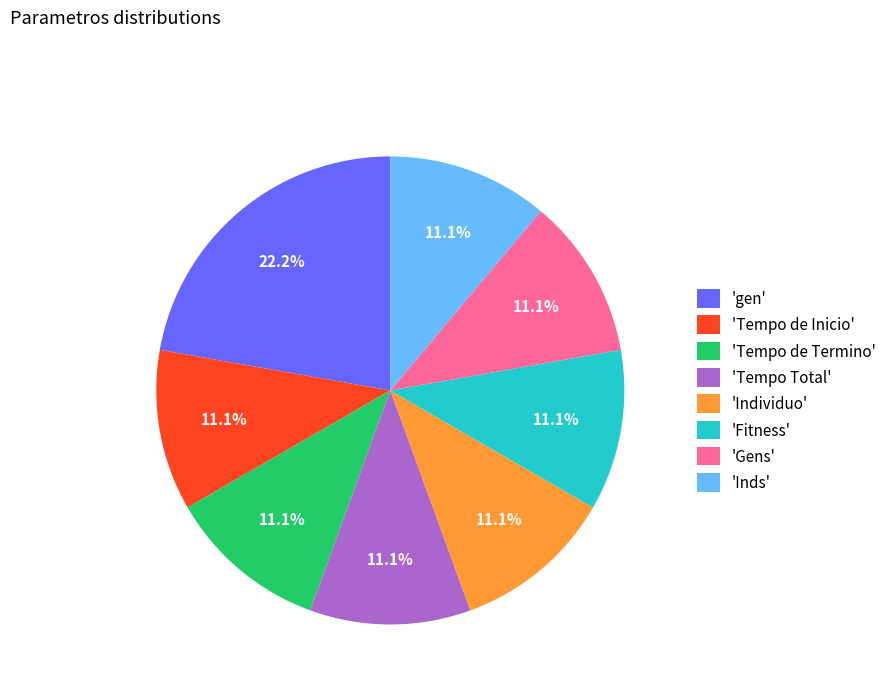

Approximately how many times larger is the value at 'Gens' compared to 'gen'?

0.5